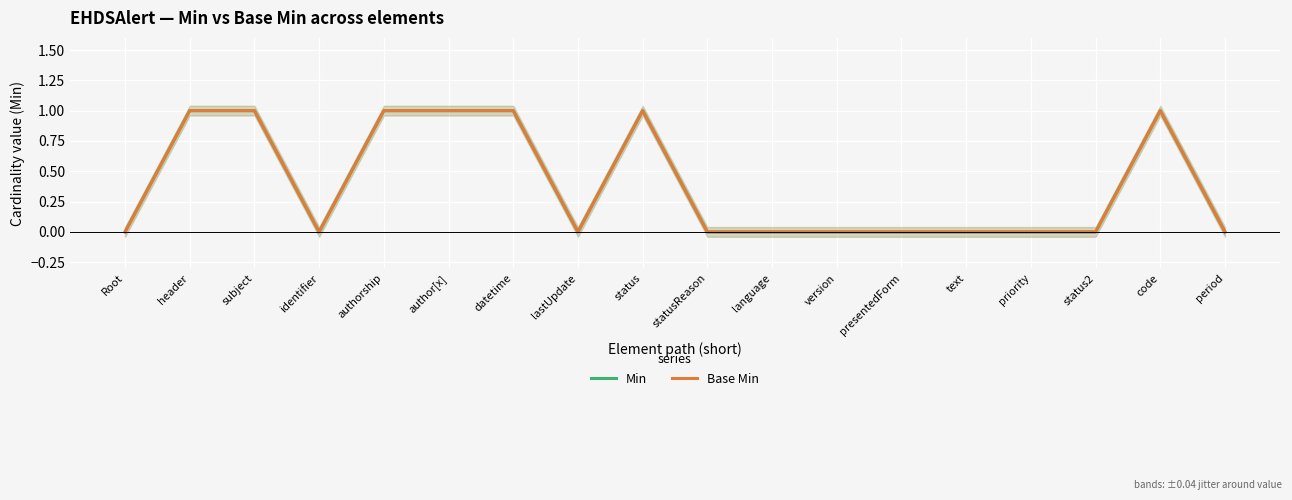

Which series has the widest spread of values?

Min